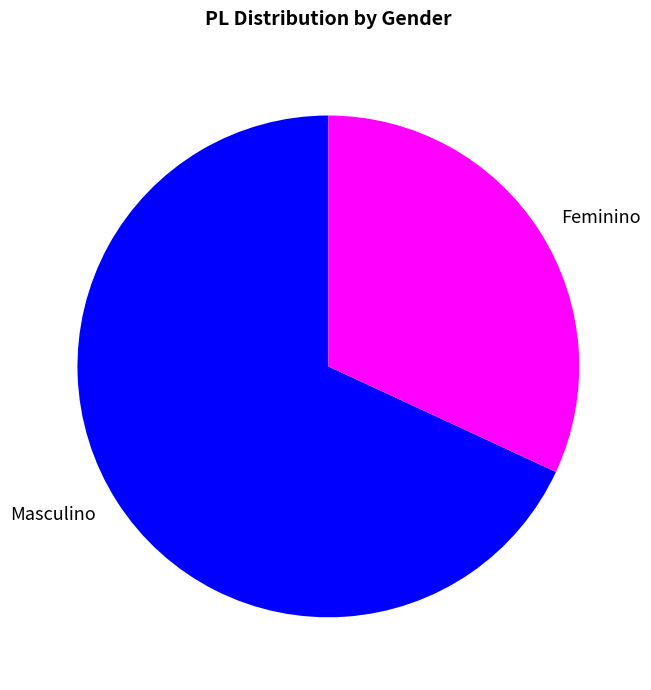

Is there a majority slice in this chart?

Yes